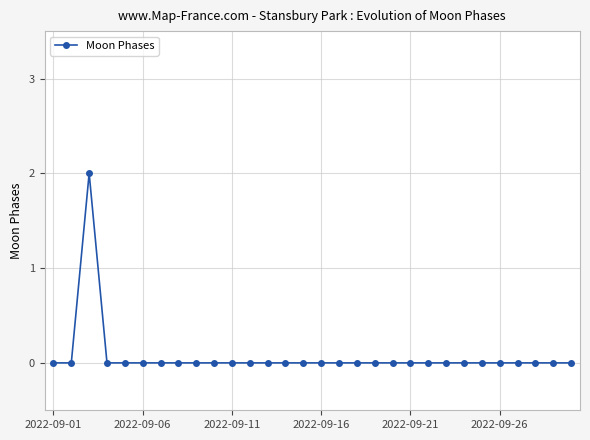

Does the chart have visible grid lines?

Yes